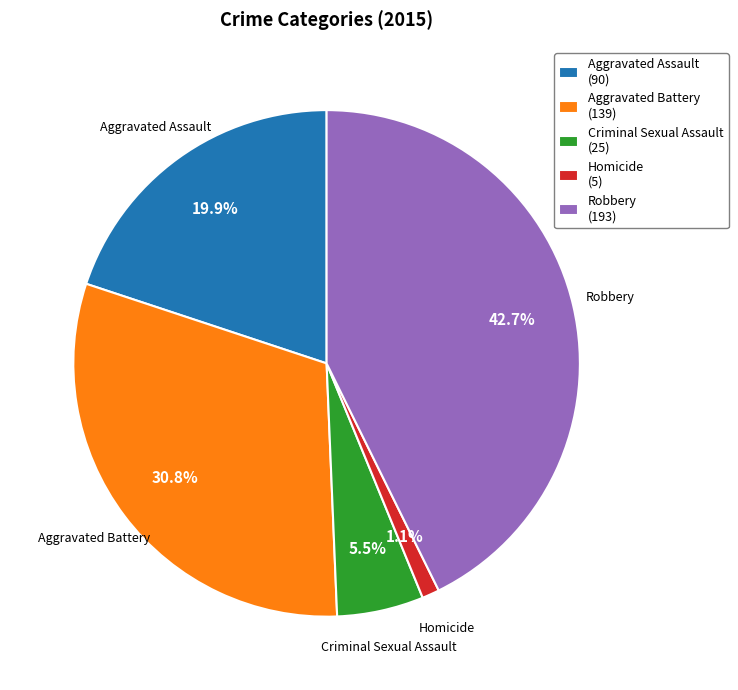

Which category has the biggest portion of the pie?

Robbery